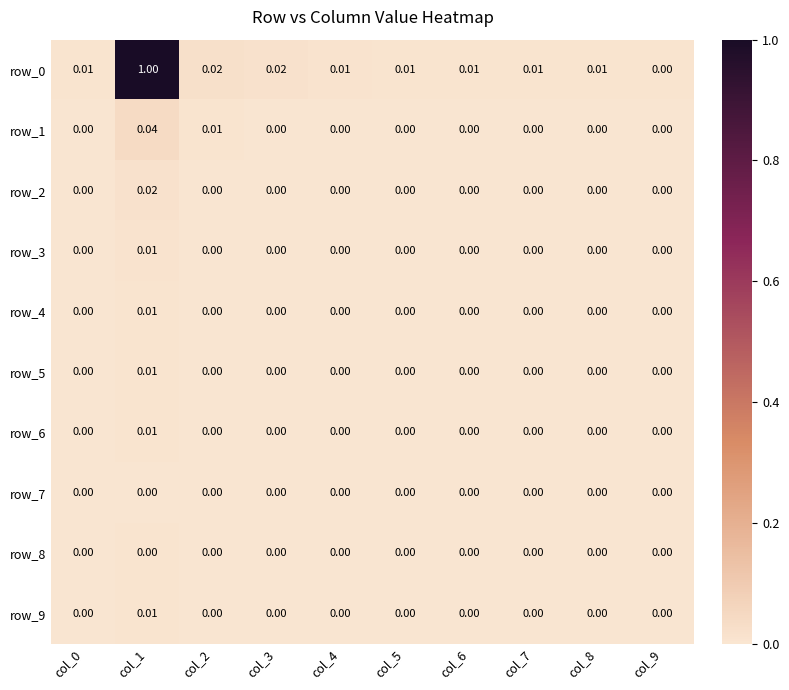

Reading right to left, extract all data points from this chart.

row_0: 0.0	0.0	0.0	0.0	0.0	0.0	0.0	0.0	1.0	0.0
row_1: 0.0	0.0	0.0	0.0	0.0	0.0	0.0	0.0	0.0	0.0
row_2: 0.0	0.0	0.0	0.0	0.0	0.0	0.0	0.0	0.0	0.0
row_3: 0.0	0.0	0.0	0.0	0.0	0.0	0.0	0.0	0.0	0.0
row_4: 0.0	0.0	0.0	0.0	0.0	0.0	0.0	0.0	0.0	0.0
row_5: 0.0	0.0	0.0	0.0	0.0	0.0	0.0	0.0	0.0	0.0
row_6: 0.0	0.0	0.0	0.0	0.0	0.0	0.0	0.0	0.0	0.0
row_7: 0.0	0.0	0.0	0.0	0.0	0.0	0.0	0.0	0.0	0.0
row_8: 0.0	0.0	0.0	0.0	0.0	0.0	0.0	0.0	0.0	0.0
row_9: 0.0	0.0	0.0	0.0	0.0	0.0	0.0	0.0	0.0	0.0